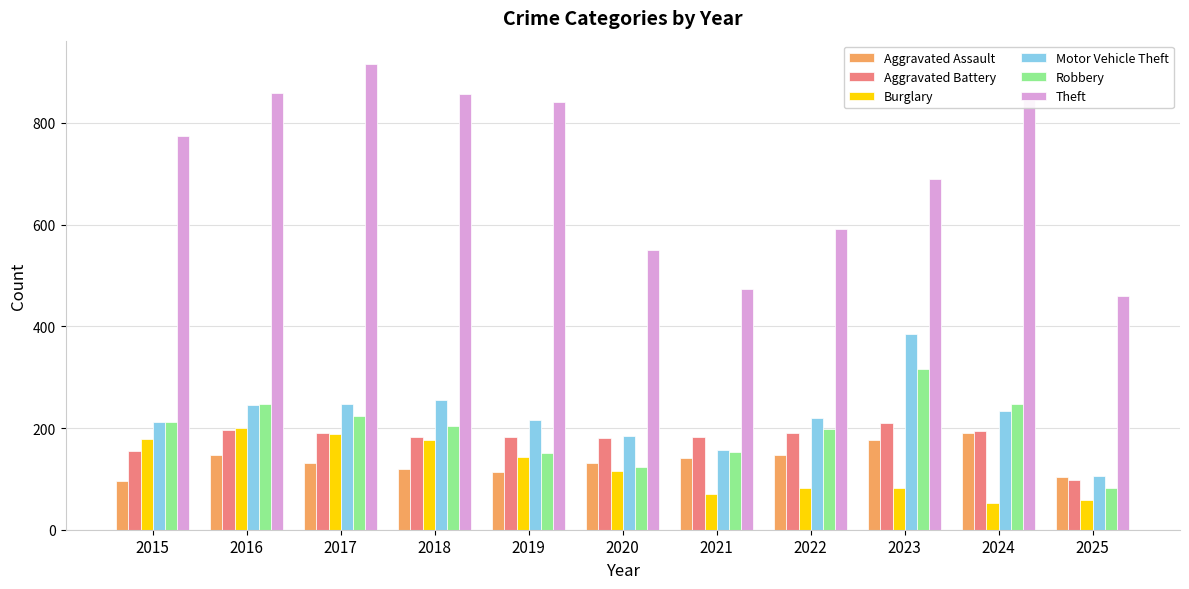

What is the sum of all Burglary values?

1348